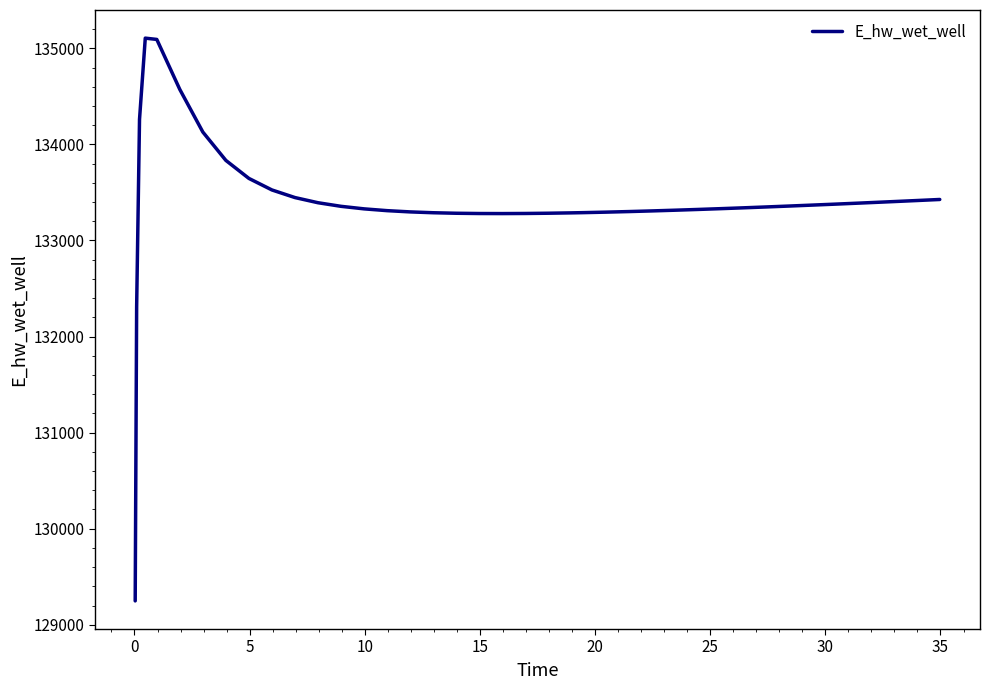

What is the maximum value shown in the chart?

135105.9